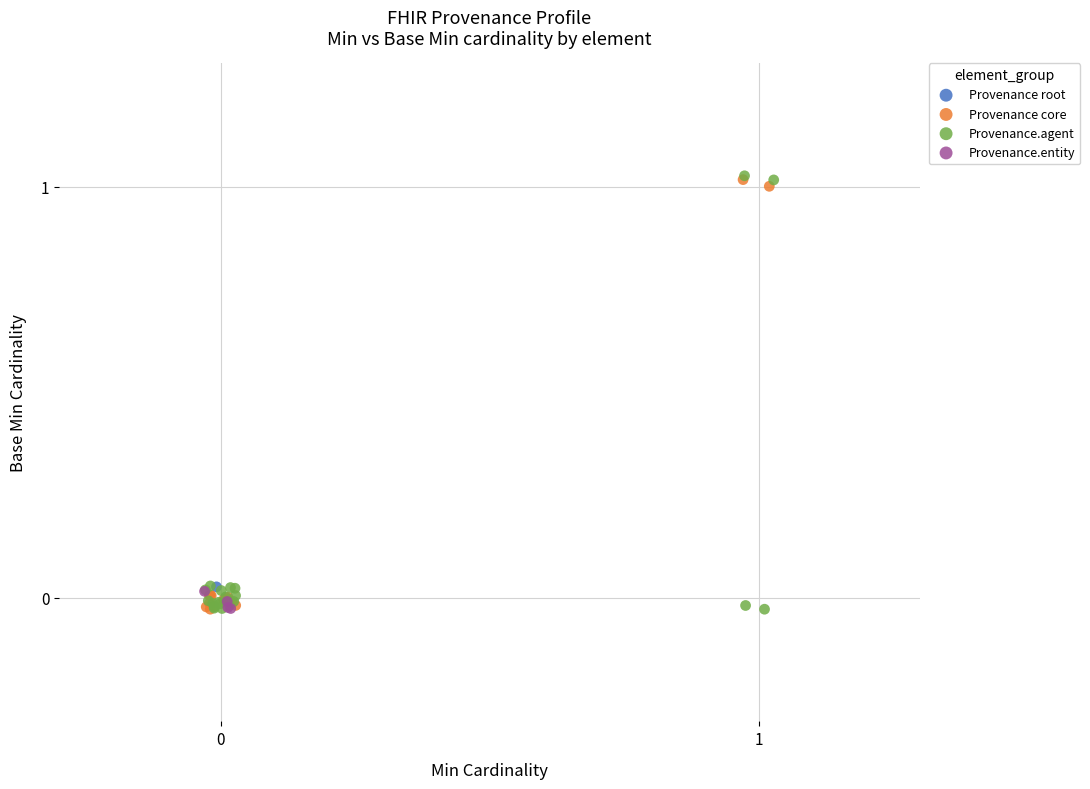

What are all the series names shown in the legend?

Provenance root, Provenance core, Provenance.agent, Provenance.entity